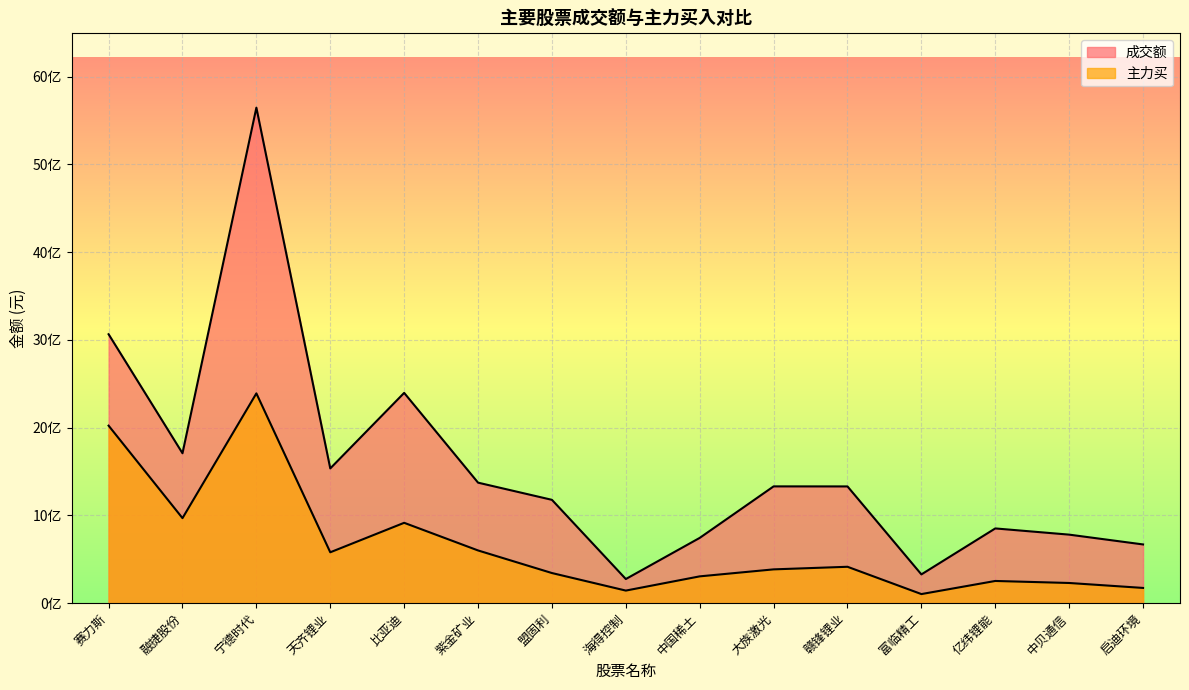

What is the label of the 13th point from the left?

亿纬锂能